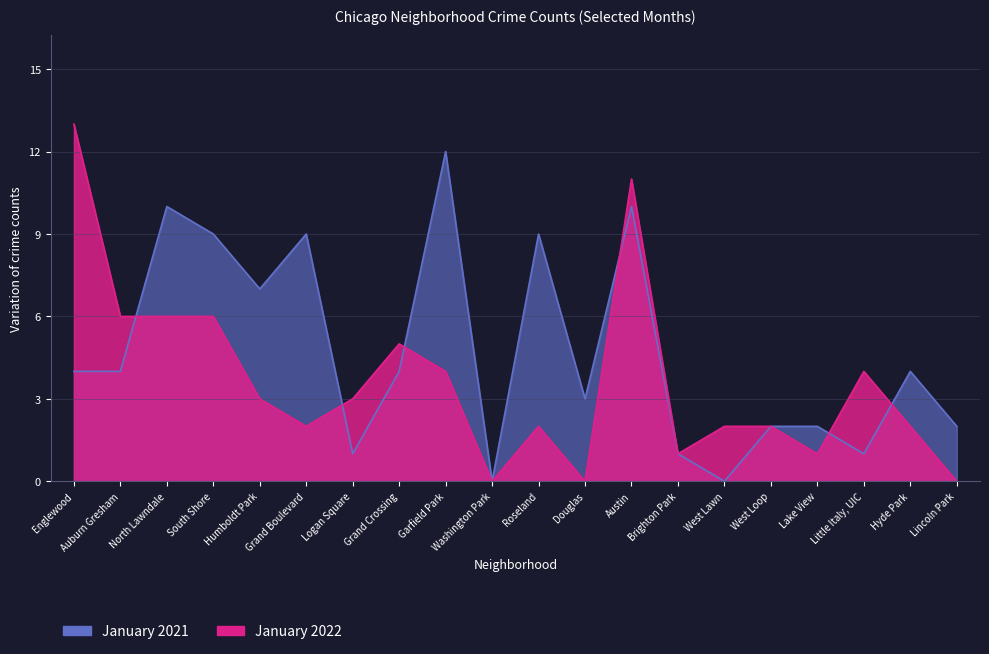

What is the maximum value shown in the chart?

13